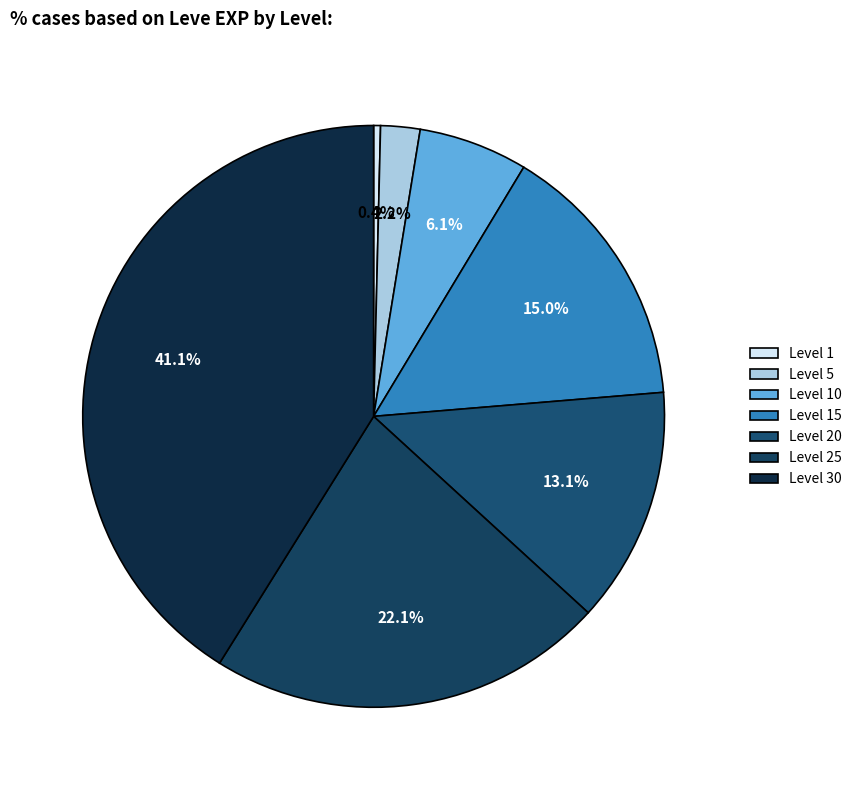

Which slice is the smallest?

Level 1